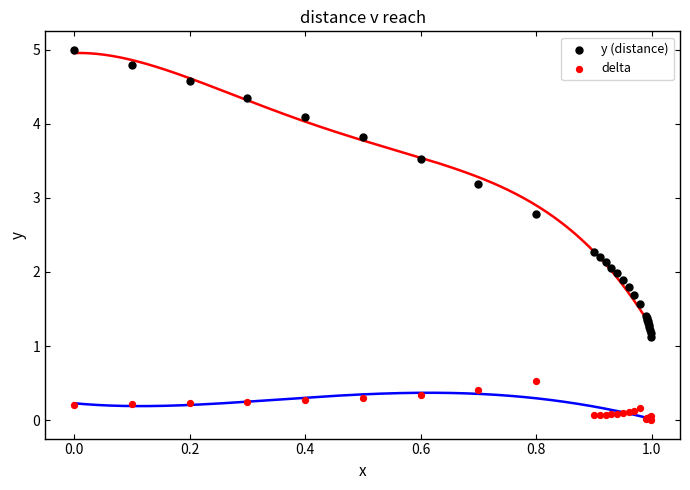

Which series reaches the maximum Y coordinate?

y (distance)